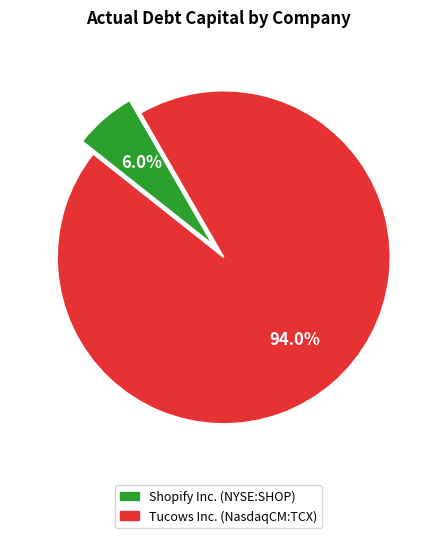

What is the total percentage of Shopify Inc. (NYSE:SHOP) and Tucows Inc. (NasdaqCM:TCX)?

100.0%